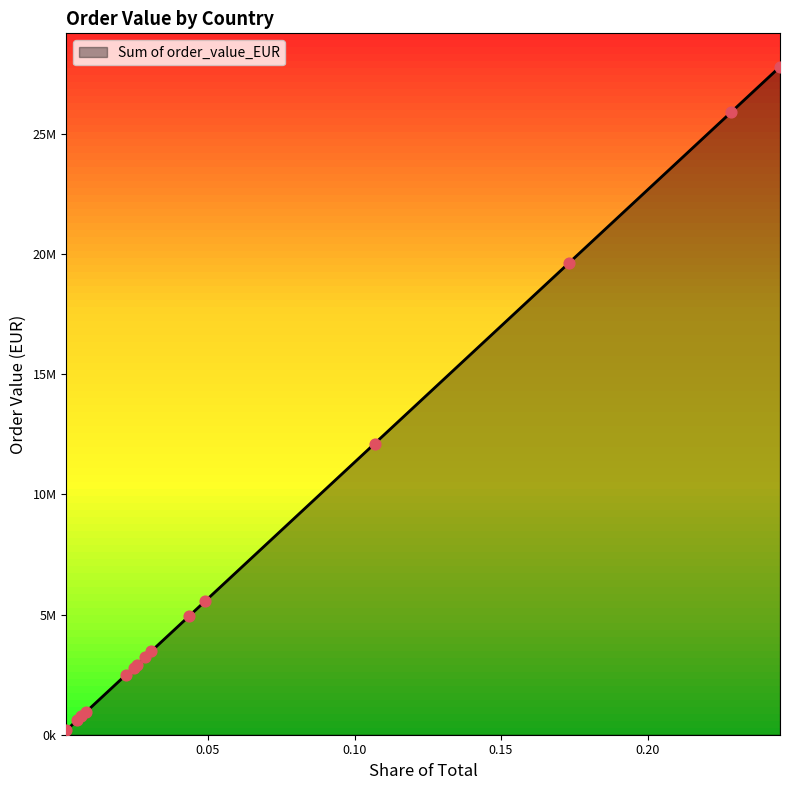

Between Portugal and UK, which is larger?

Portugal